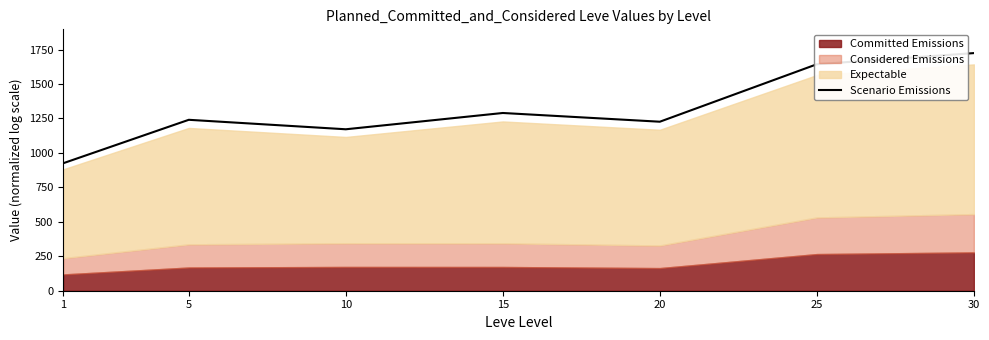

What is the change in value from 5 to 10?

-68.7